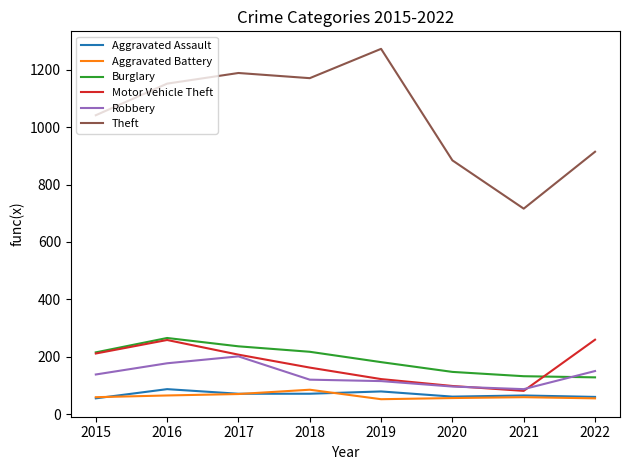

What is the difference between the highest and lowest values at 2019?

1219